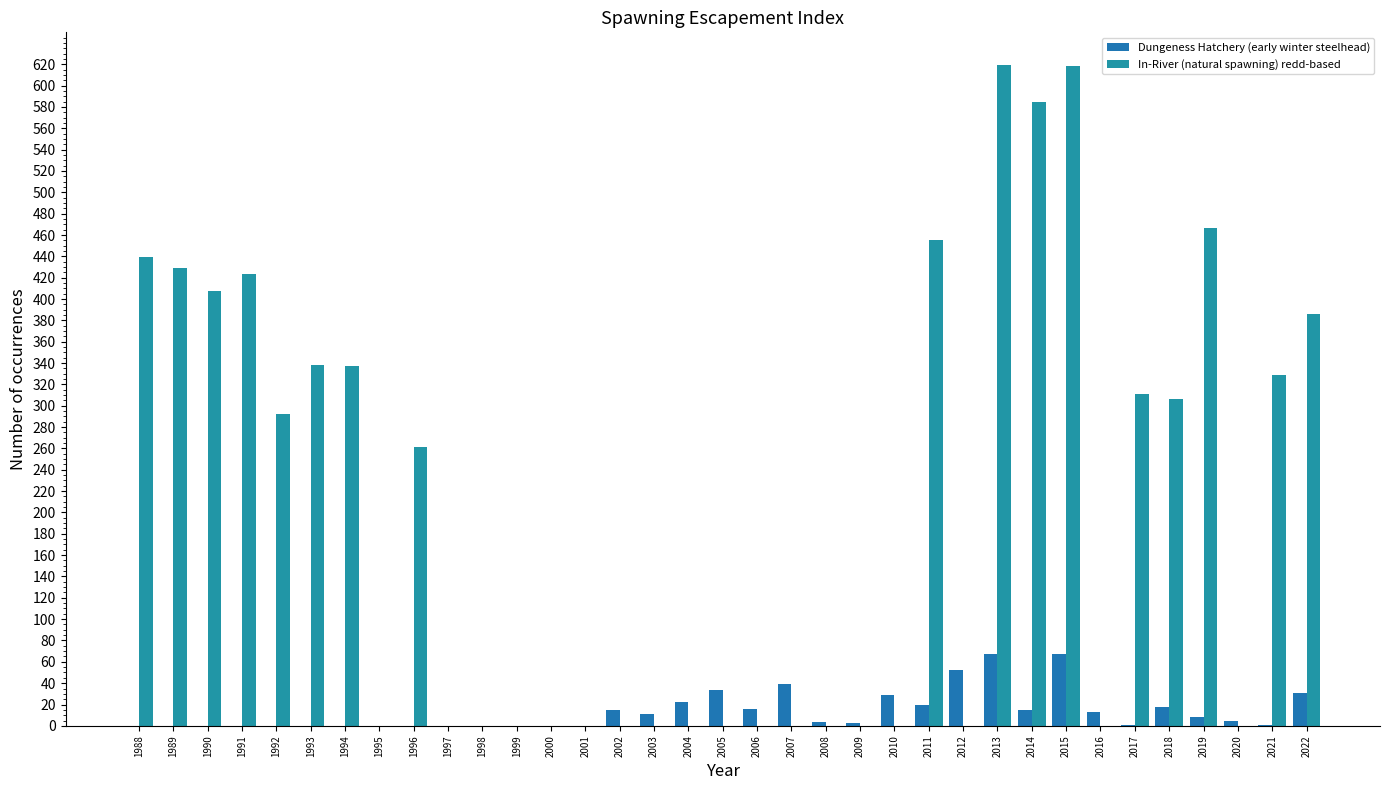

What is the difference between the maximum and minimum values in the Dungeness Hatchery (early winter steelhead) series?

67